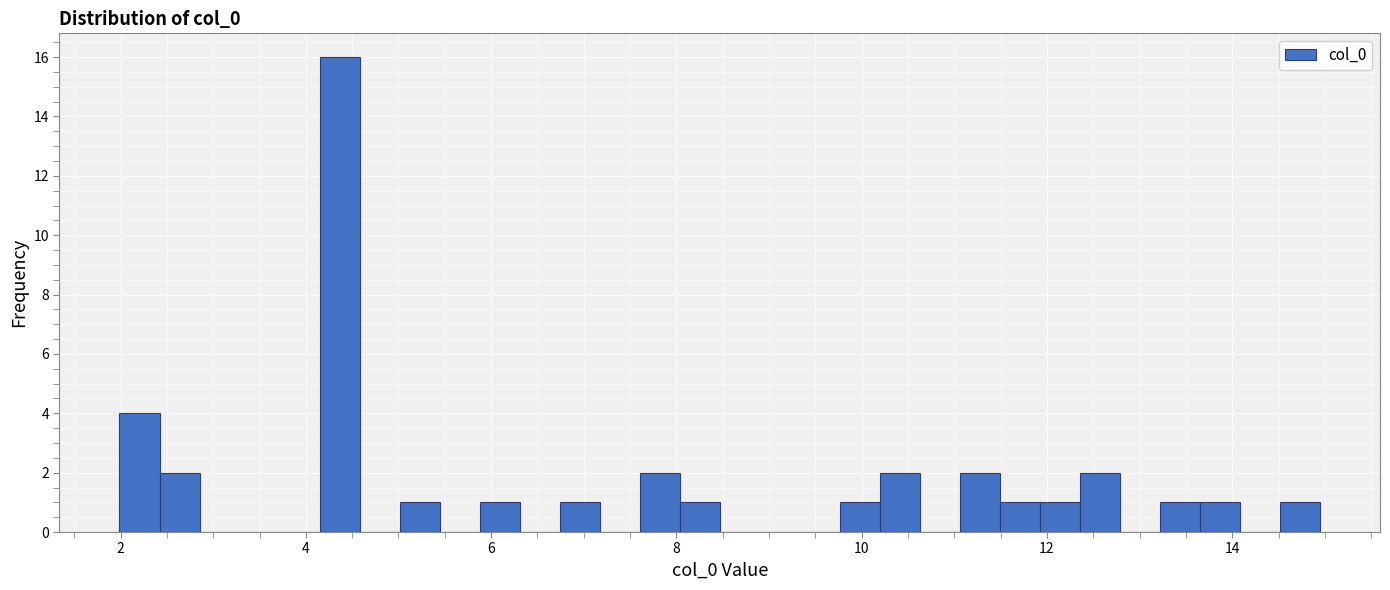

Around what value on the x-axis is the tallest bar? Give the approximate position of its centre, as read against the axis.

4.4